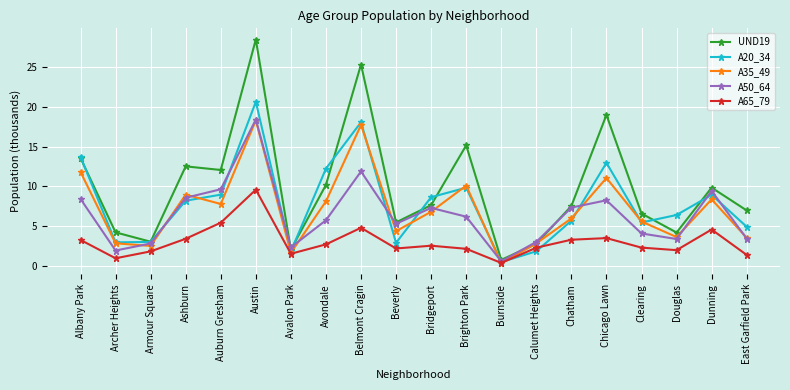

Is the value of UND19 at Archer Heights greater than the value of A20_34 at Avalon Park?

Yes